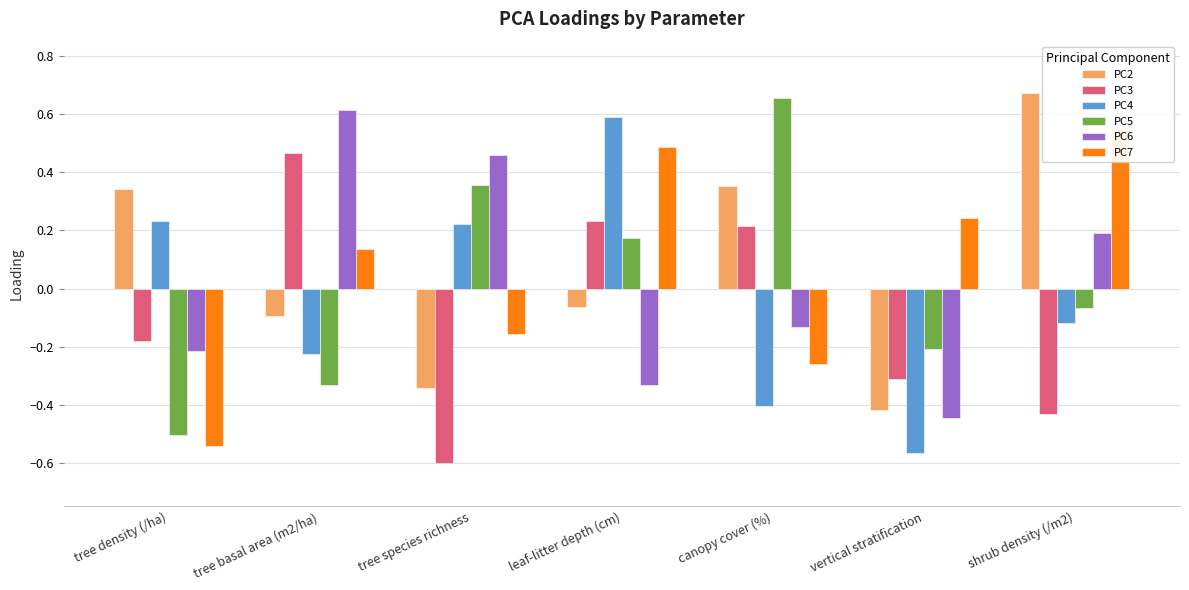

What is the label of the 7th bar from the right?

tree density (/ha)